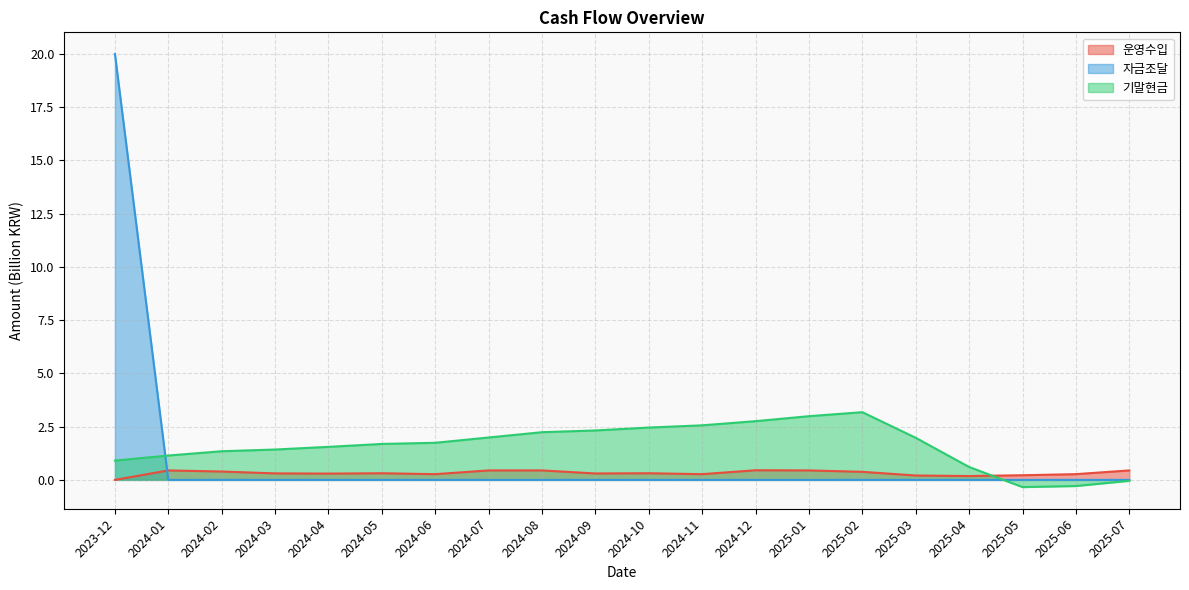

Rank the series by their maximum value, from lowest to highest.

운영수입, 기말현금, 자금조달